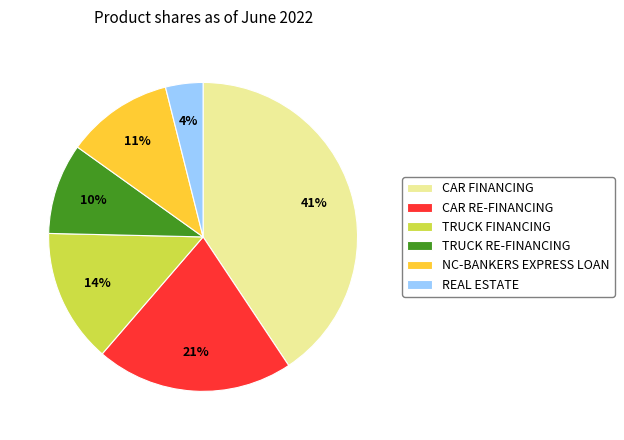

Does any single category account for the majority?

No